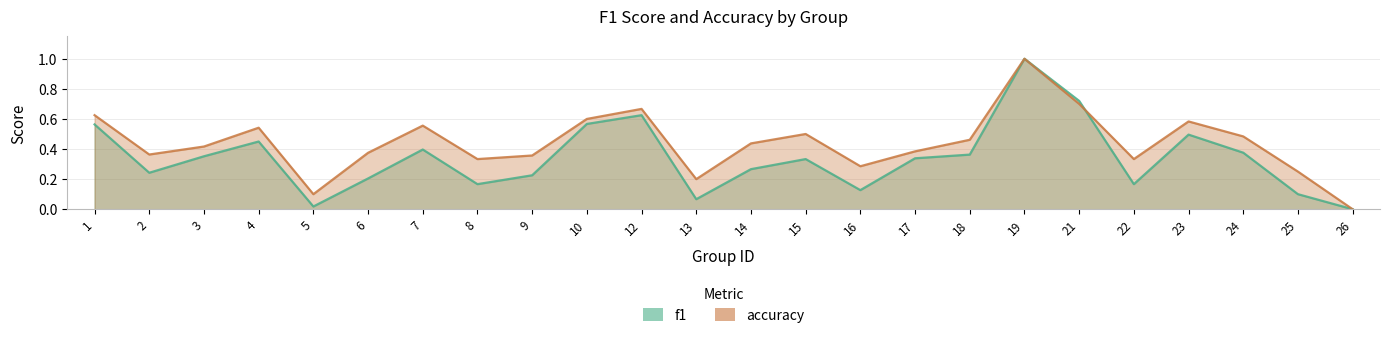

What are all the series names shown in the legend?

f1, accuracy